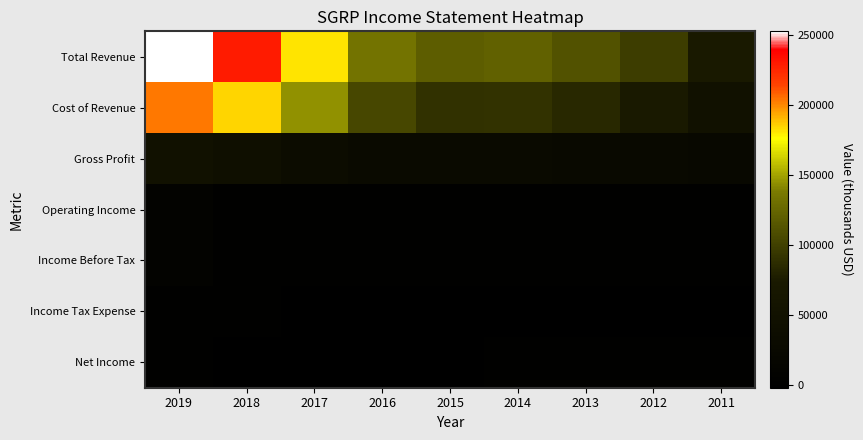

What is the total value across all series at 2015?

246900